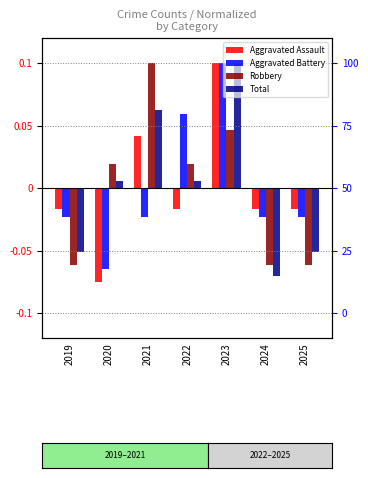

Reading left to right, list all the values displayed in this chart.

Aggravated Assault: -0.0	-0.1	0.0	-0.0	0.1	-0.0	-0.0
Aggravated Battery: -0.0	-0.1	-0.0	0.1	0.1	-0.0	-0.0
Robbery: -0.1	0.0	0.1	0.0	0.0	-0.1	-0.1
Total: -0.1	0.0	0.1	0.0	0.1	-0.1	-0.1